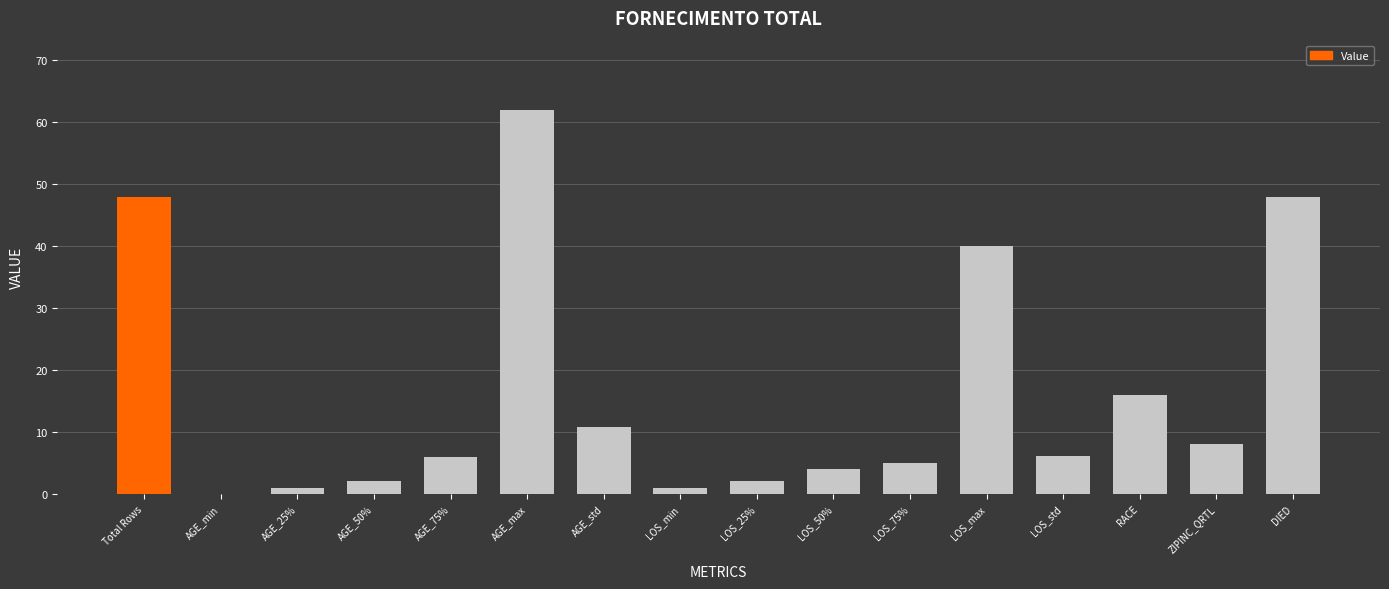

Are the bars grouped side by side (vs. stacked)?

No